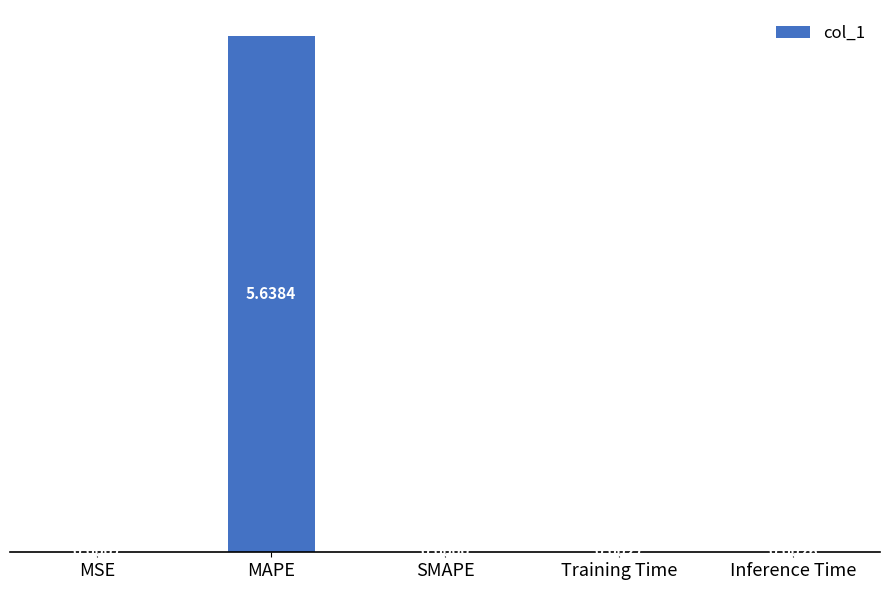

Which category has the highest value across all series?

MAPE